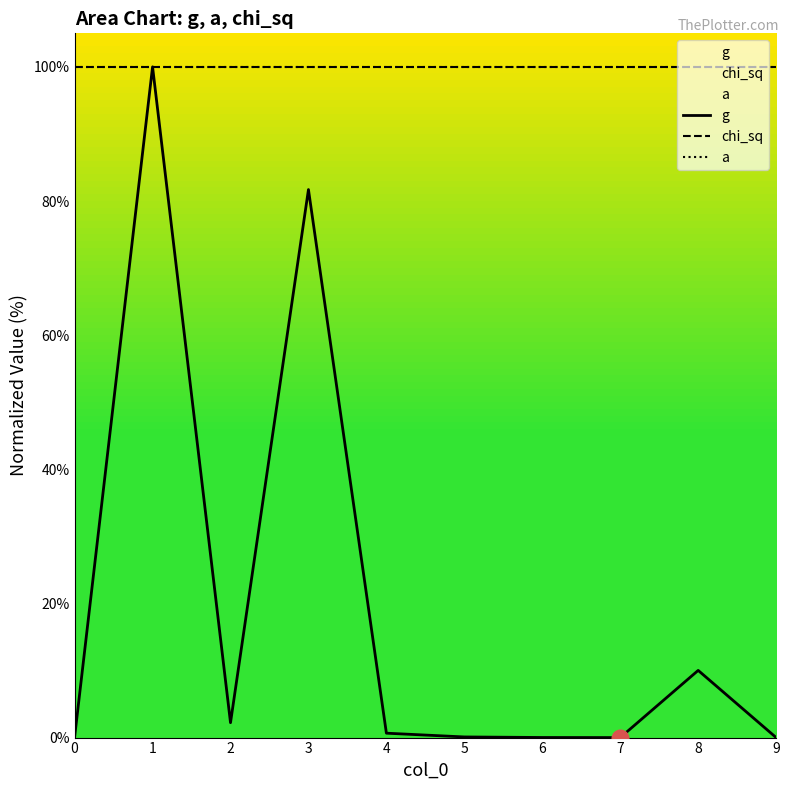

Which has a higher value, 4 or 3?

3